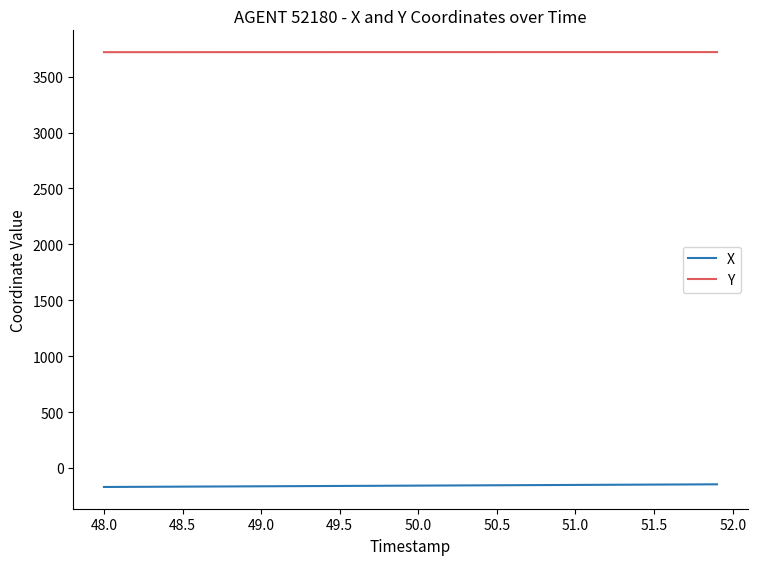

Which series has the largest total across all categories?

Y